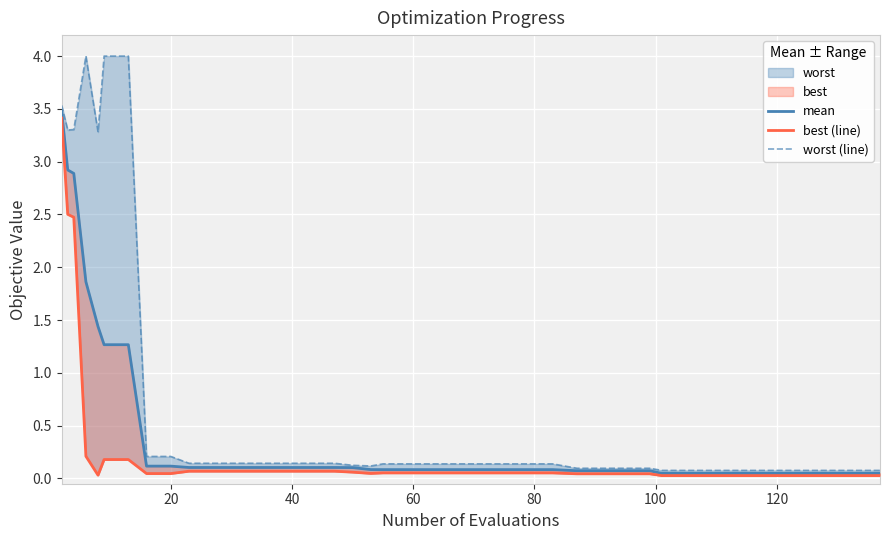

True or false: best (line) and worst (line) intersect in this chart.

False